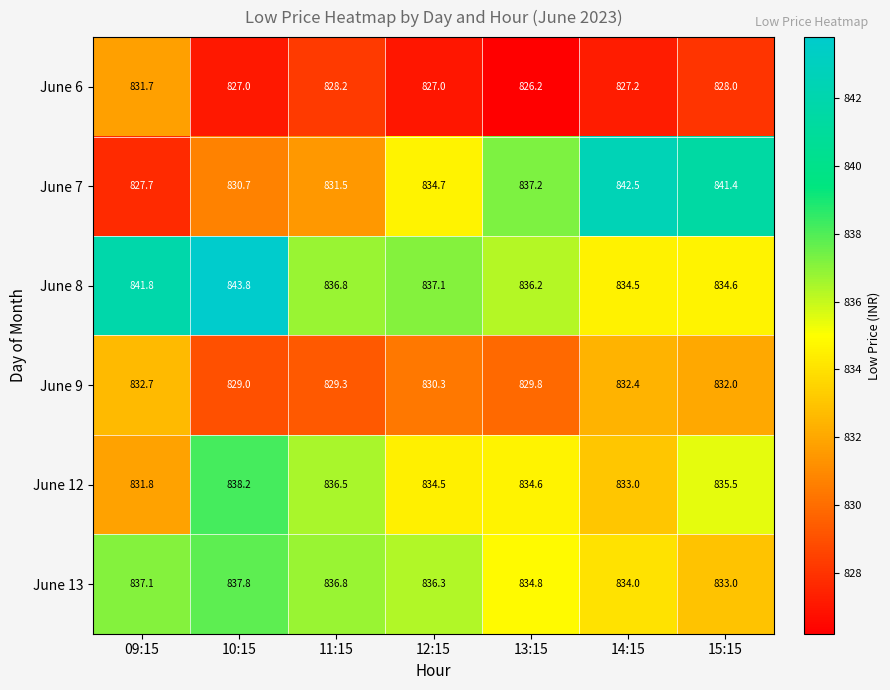

What is the maximum value for June 7?

842.5